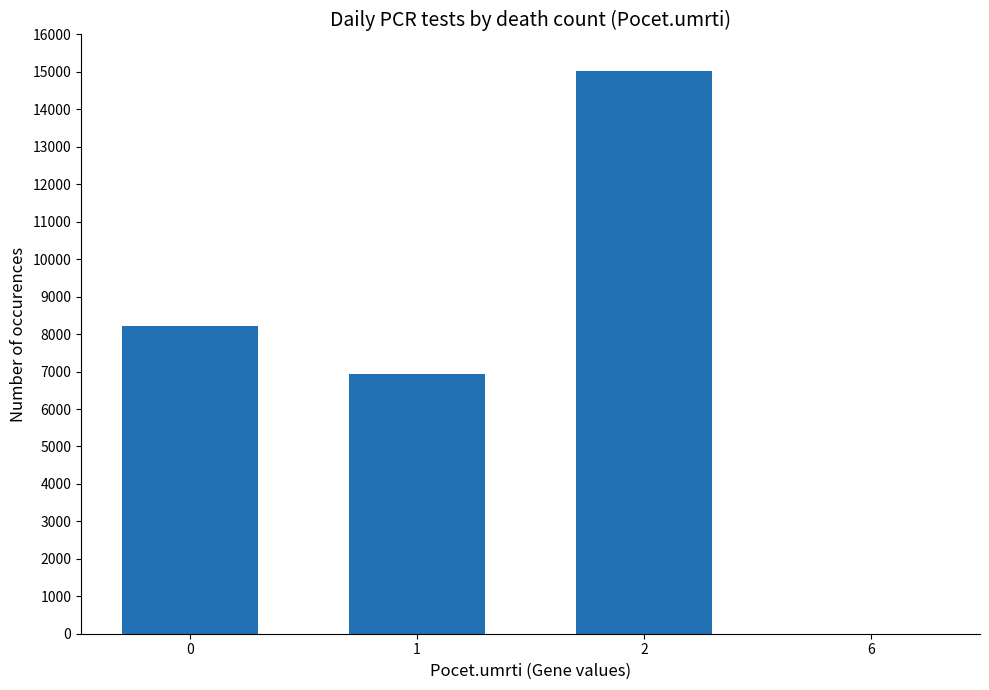

Is it true that the value at 0 is 8220?

True